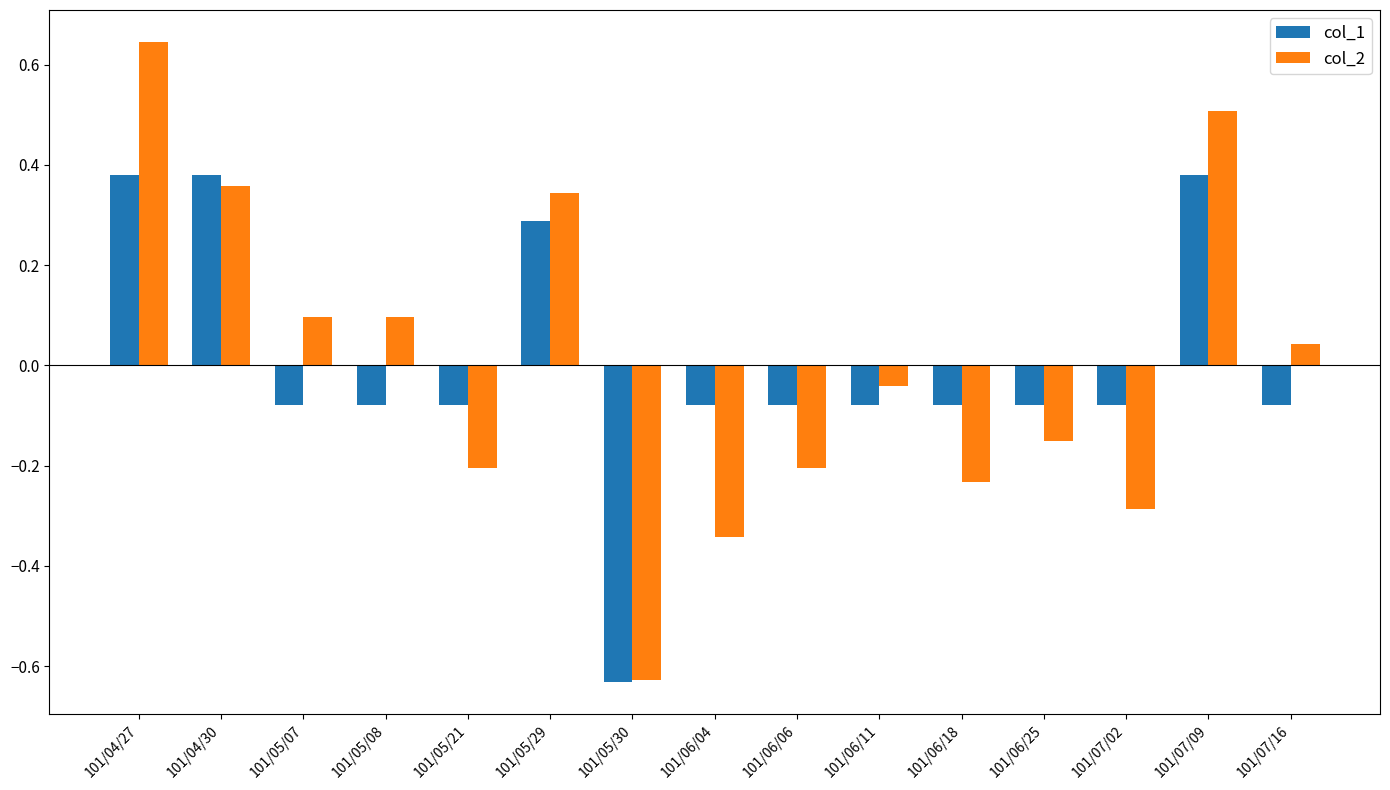

At which category does the chart reach its minimum across all series?

101/05/30